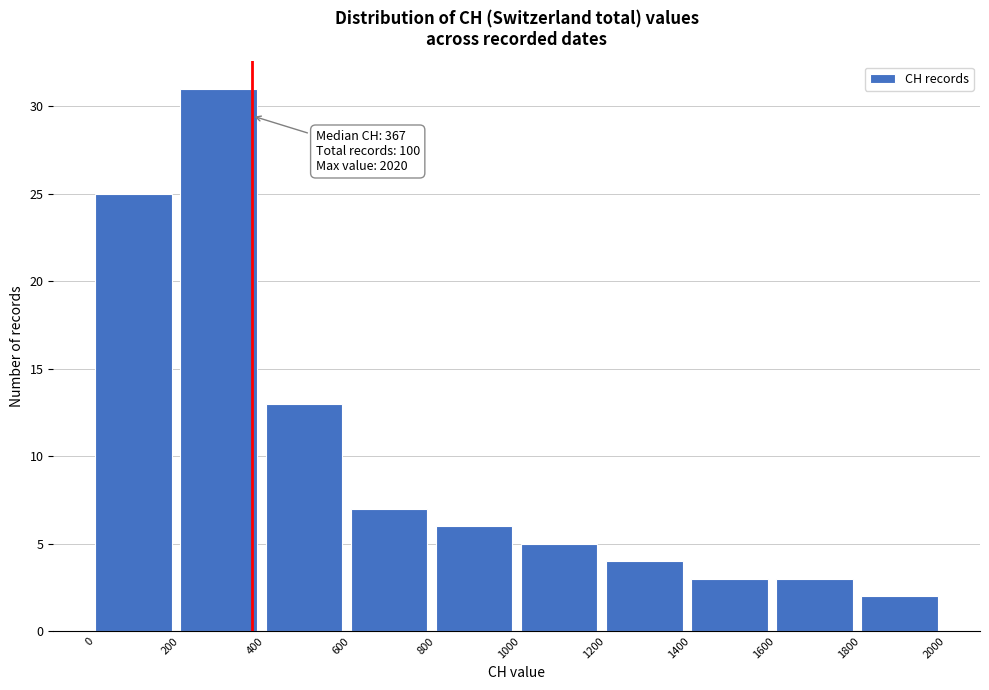

Which range on the x-axis has the tallest bar?

200 to 400